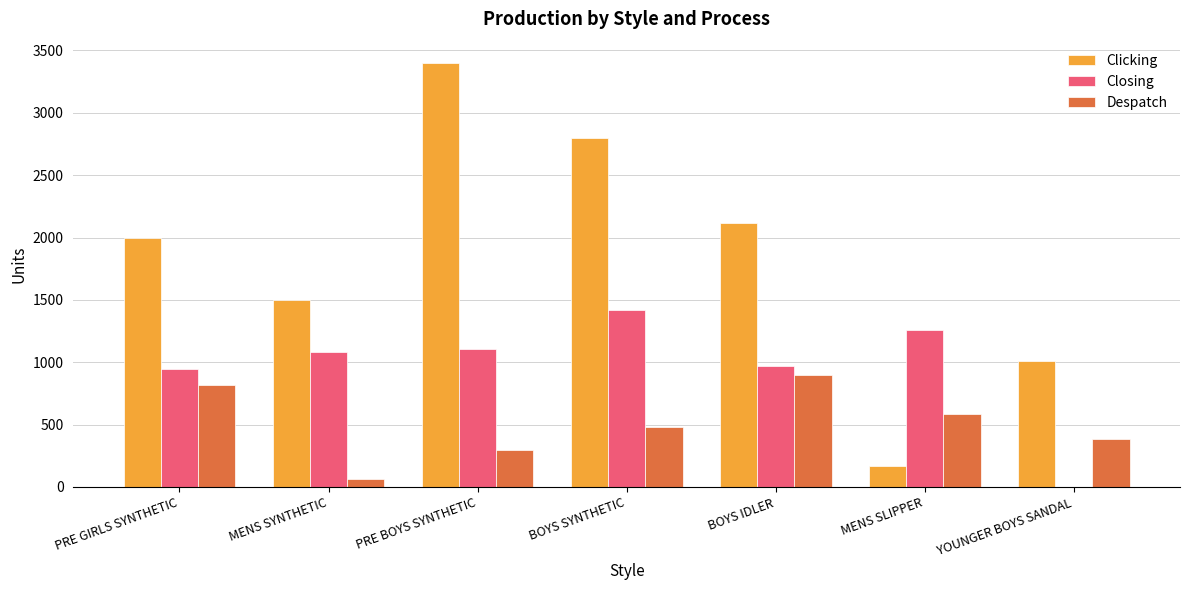

Read the Clicking value at BOYS IDLER.

2120